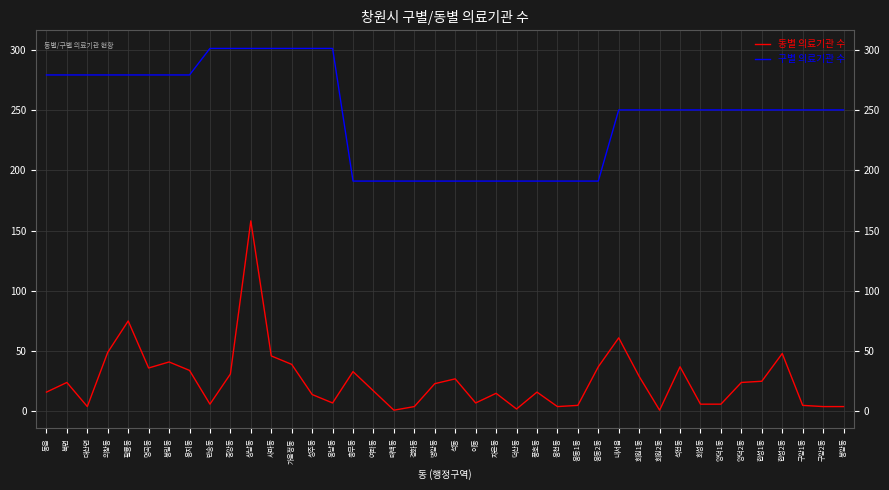

True or false: 동별 의료기관 수 and 구별 의료기관 수 intersect in this chart.

False